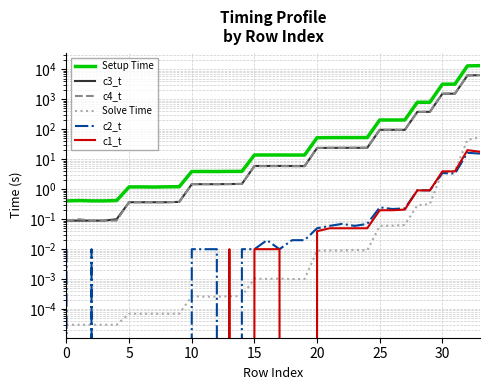

At how many categories does at least one series exceed 9025?

2